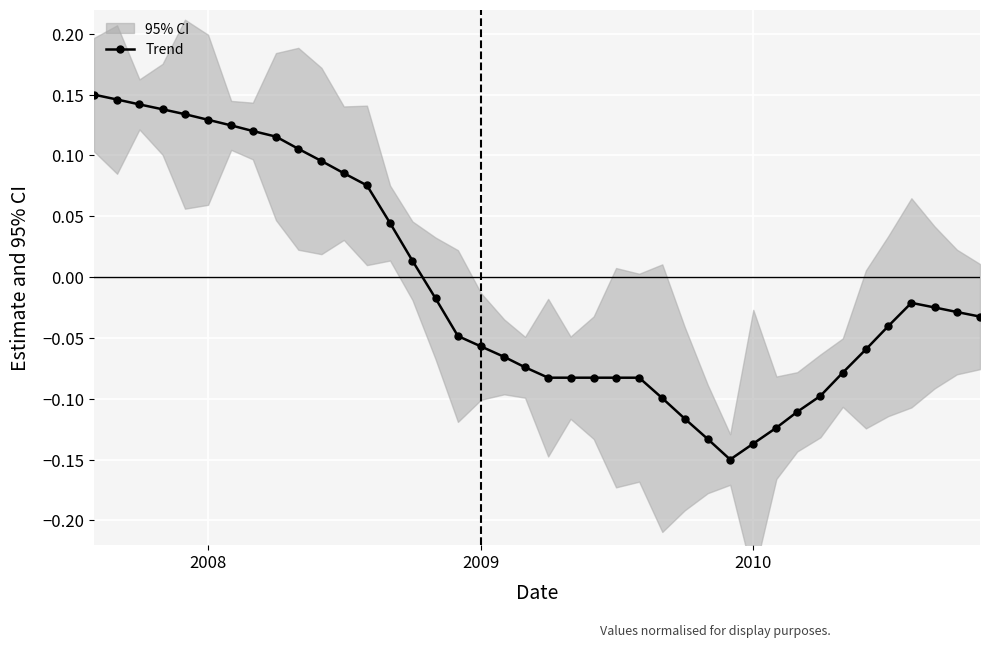

How many data points in Trend are above 0?

15